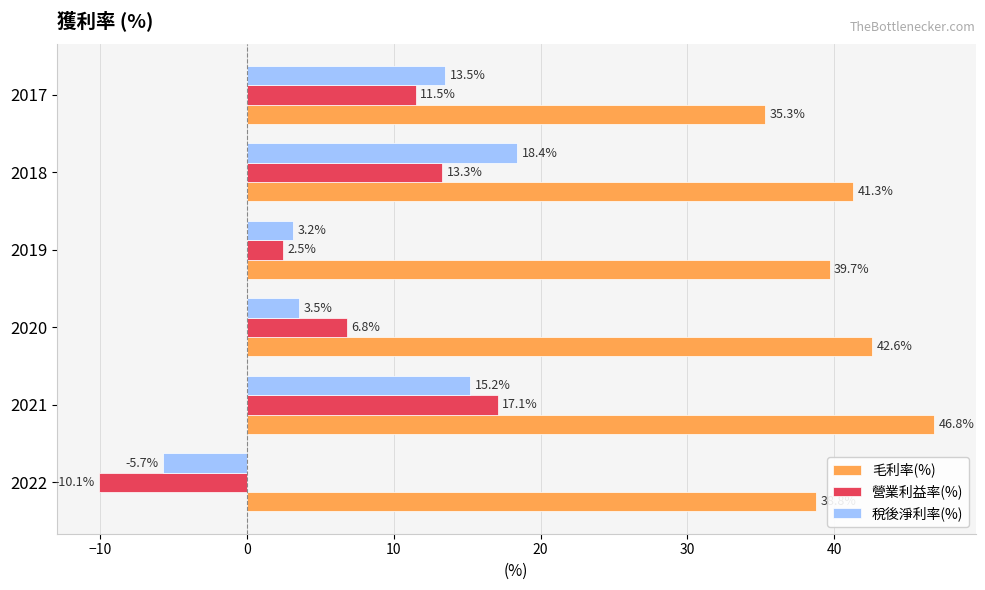

Where is 營業利益率(%) nearest to the value 3?

2019